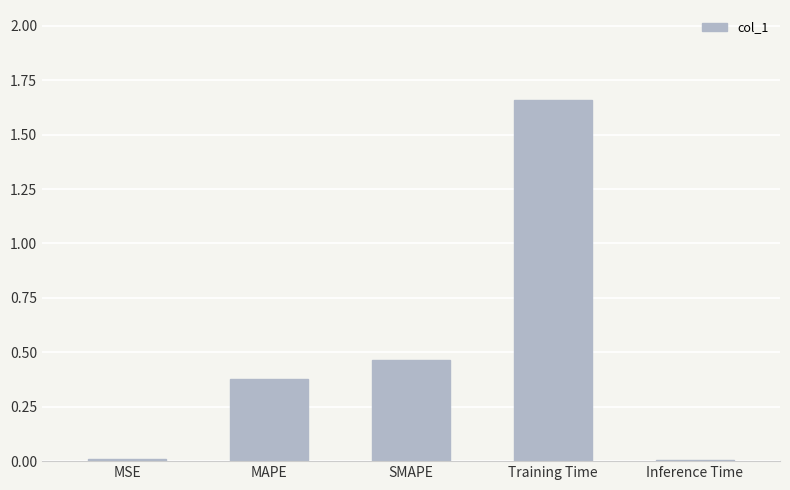

Which label corresponds to the largest value in the chart?

Training Time